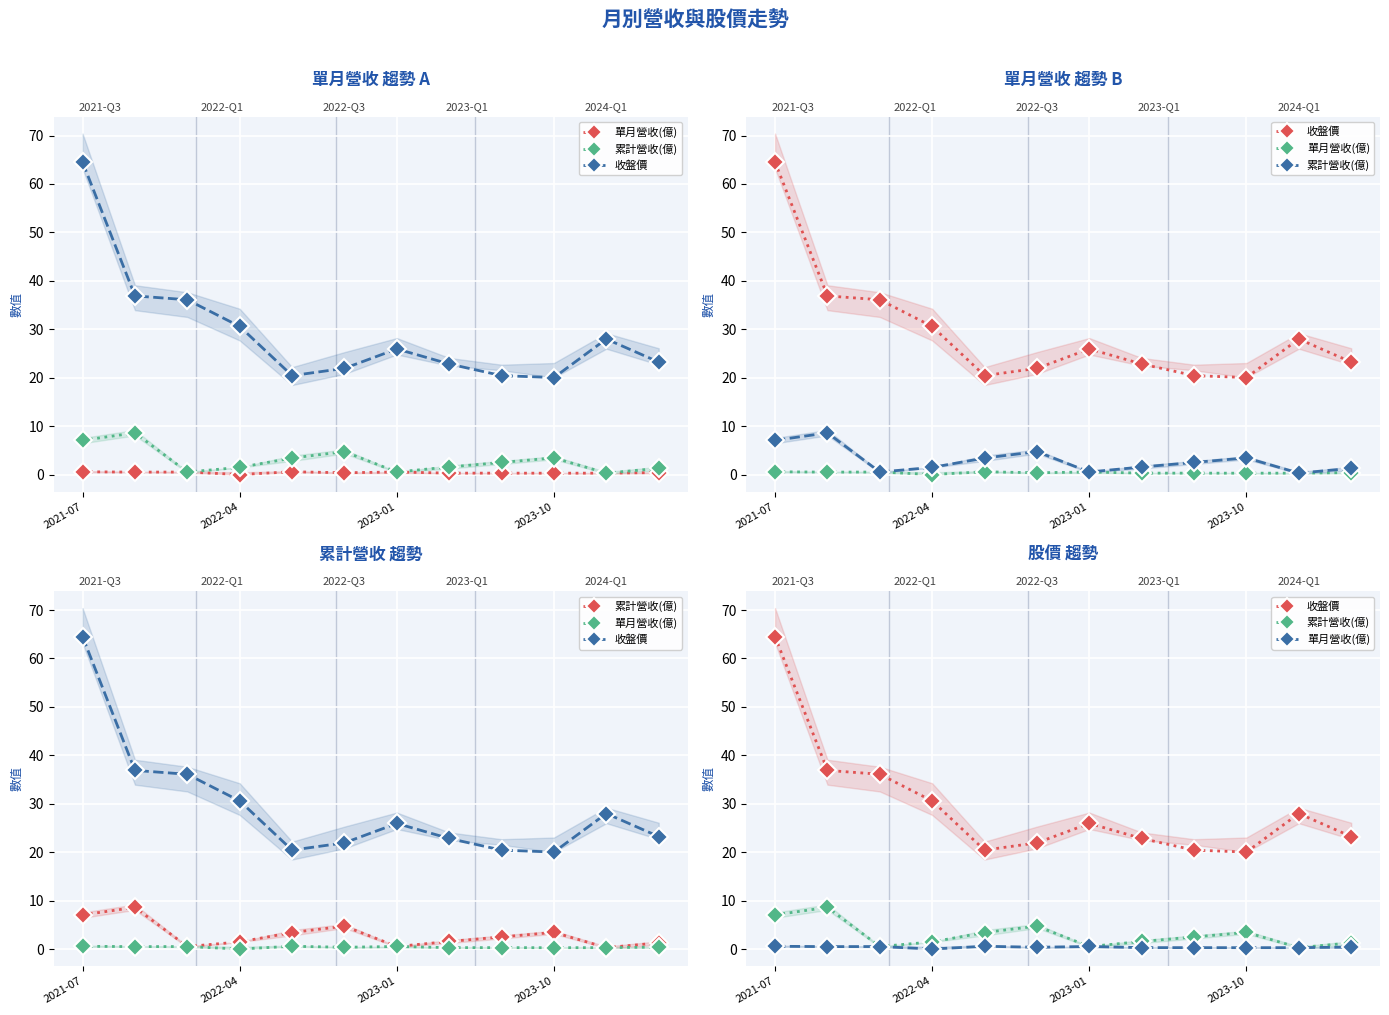

What is the approximate value of 累計營收(億) at 2021-07?

7.1